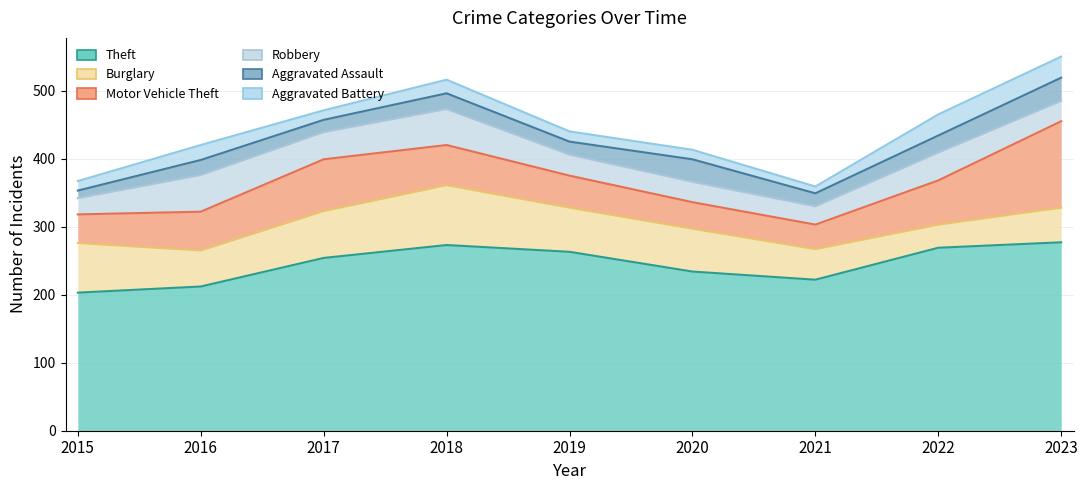

True or false: Burglary and Theft cross at least once.

False